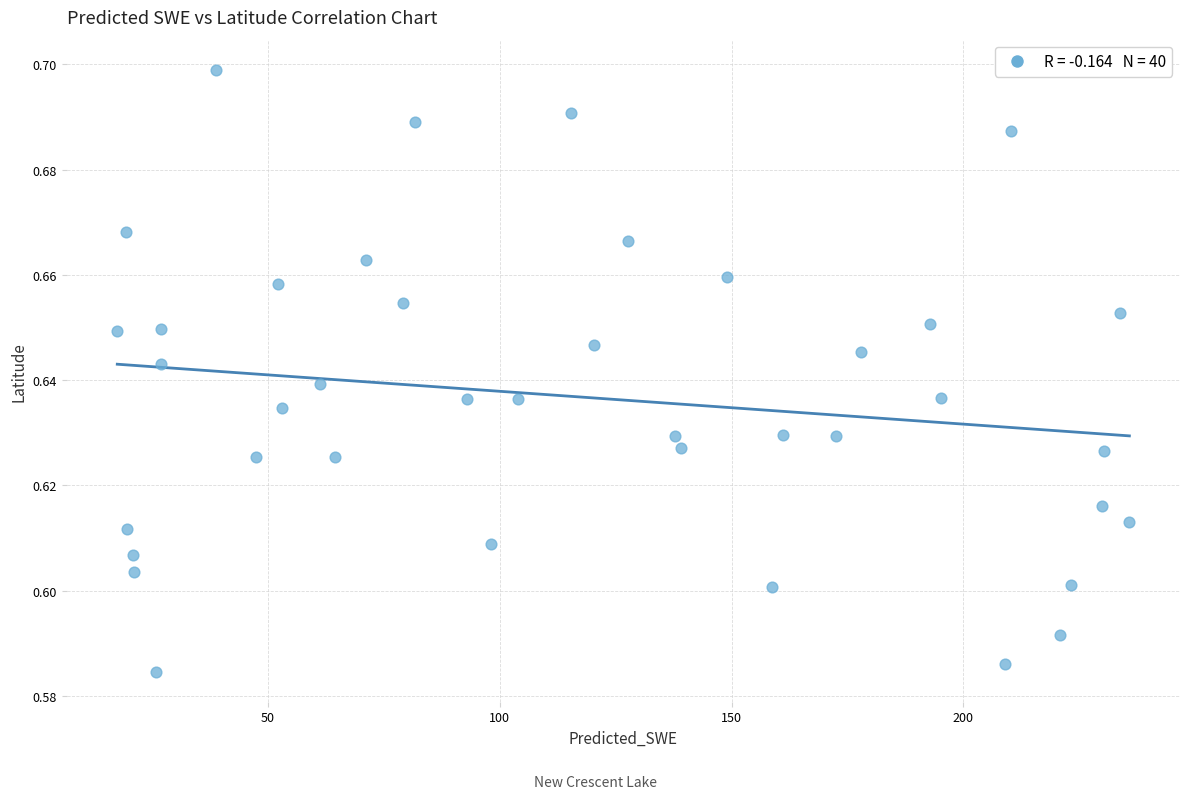

What is the range of X values (max minus min)?

218.4